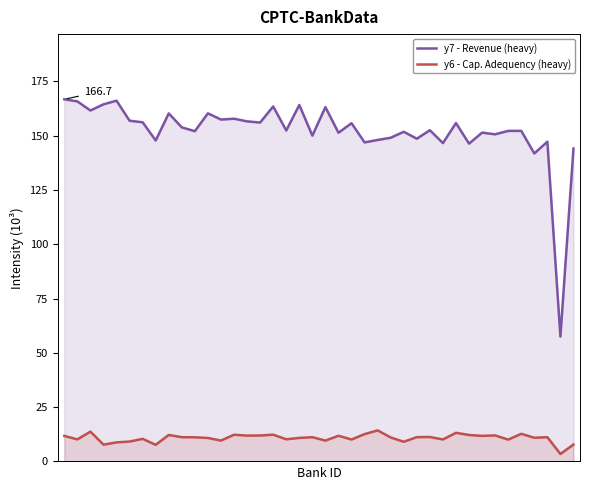

The y7 - Revenue (heavy) series shows 45.2 at 36. True or false?

False